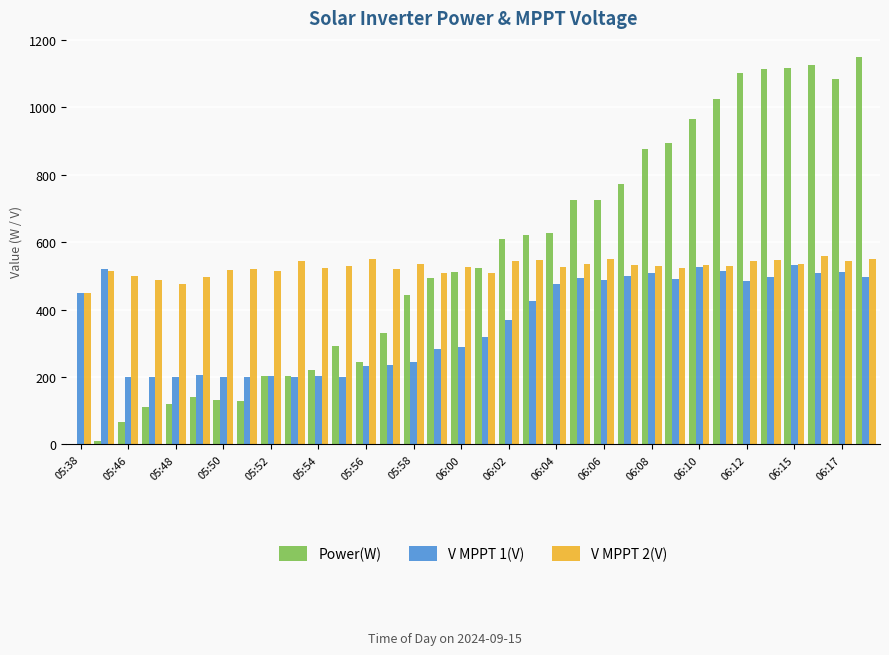

What is the greatest value displayed?

1148